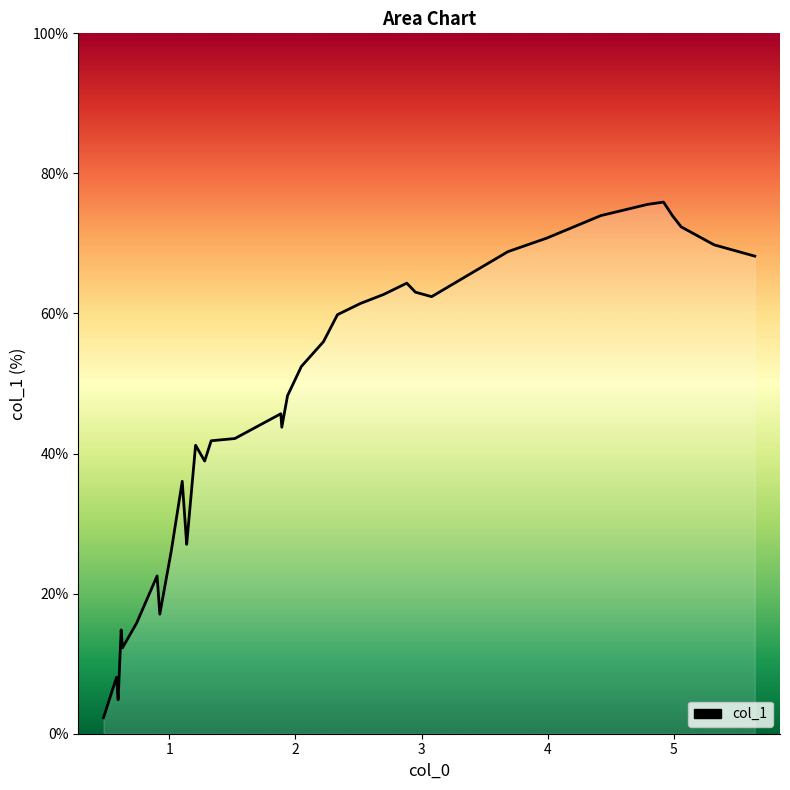

What is the smallest value displayed?

2.3